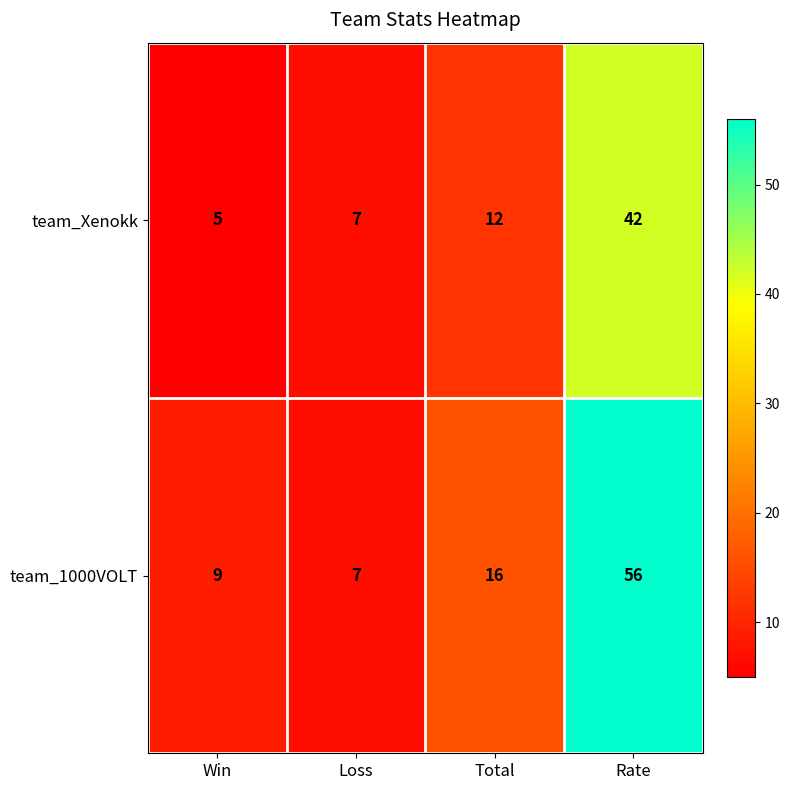

Rank the series by their average value, from highest to lowest.

team_1000VOLT, team_Xenokk